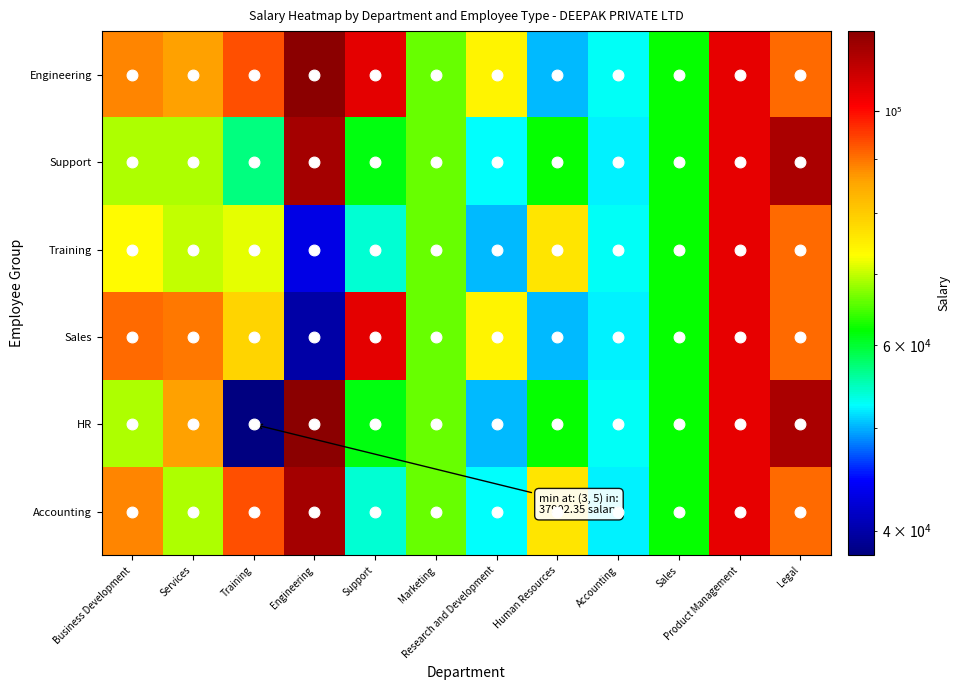

How many series are shown in this chart?

6